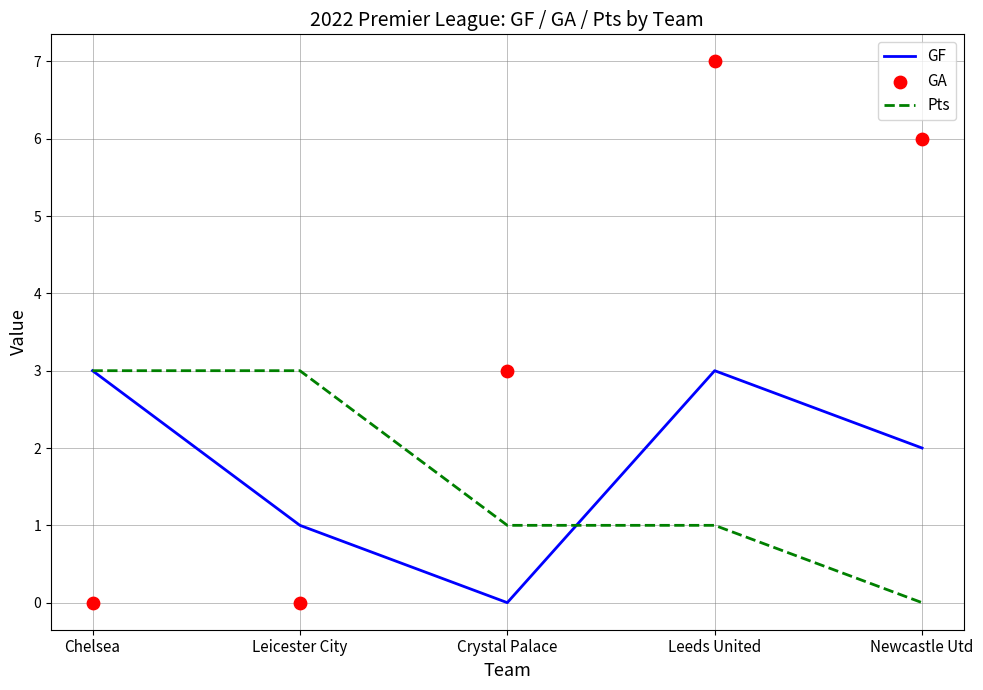

What is the total value across all series at Leicester City?

4